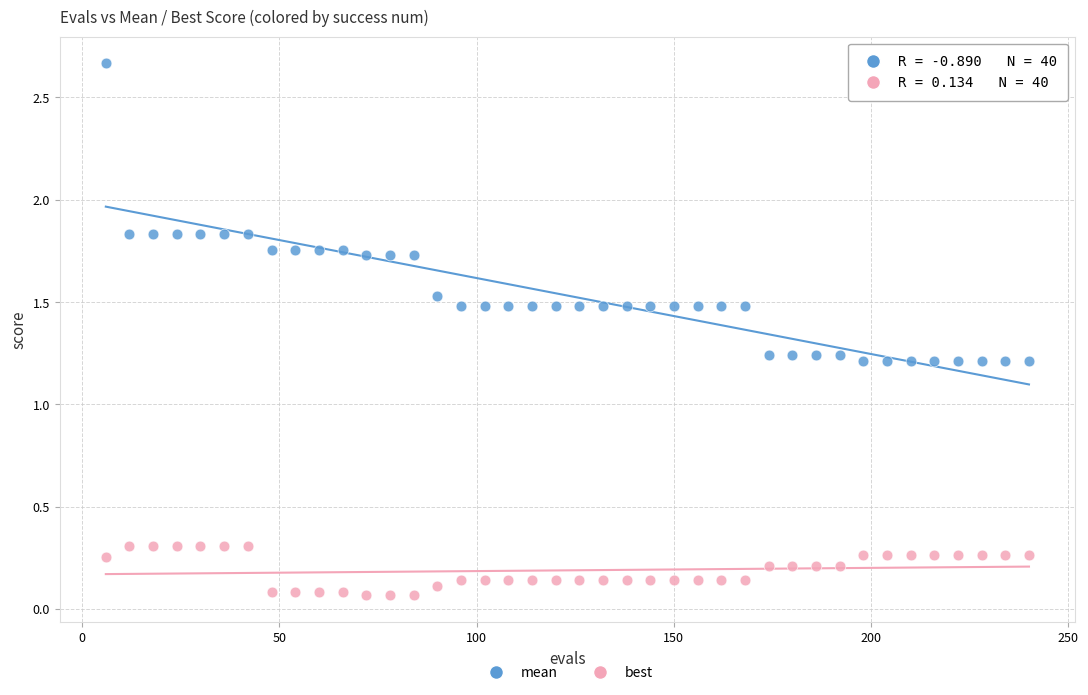

Which series reaches the maximum Y coordinate?

mean